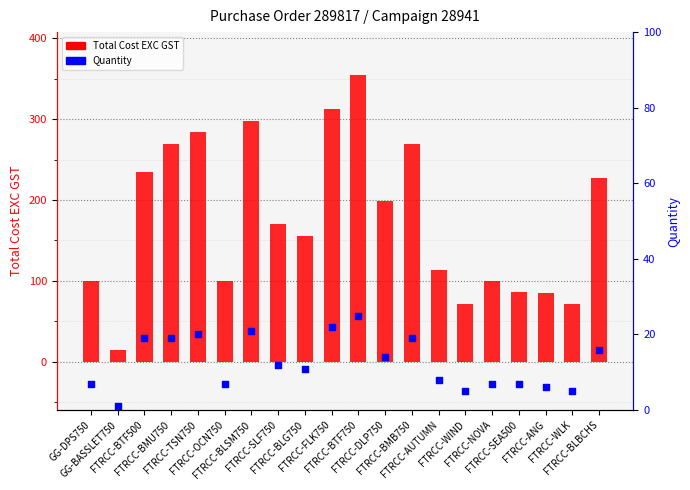

Is the value of Total Cost EXC GST at FTRCC-BLBCHS greater than the value of Quantity at GG-DPS750?

Yes